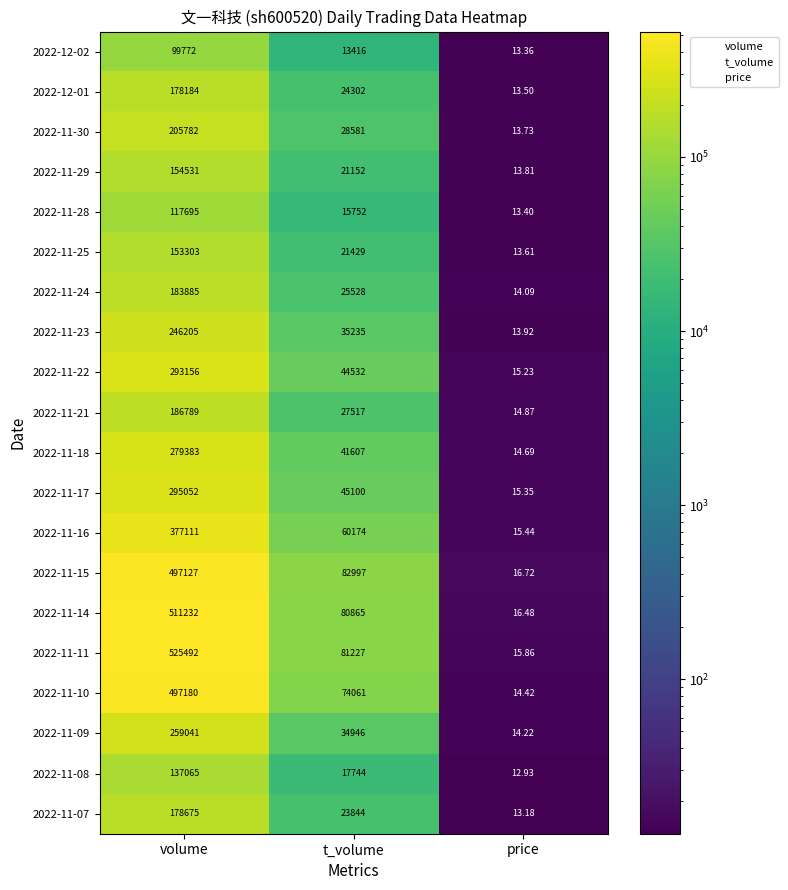

How many data points does each series have?

3